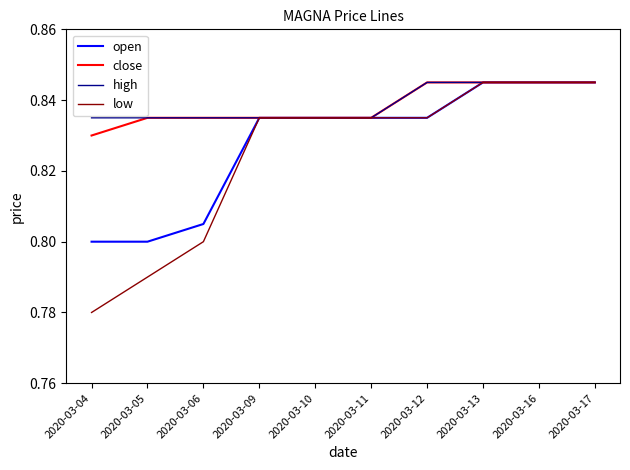

Which series has the largest range (max minus min)?

low